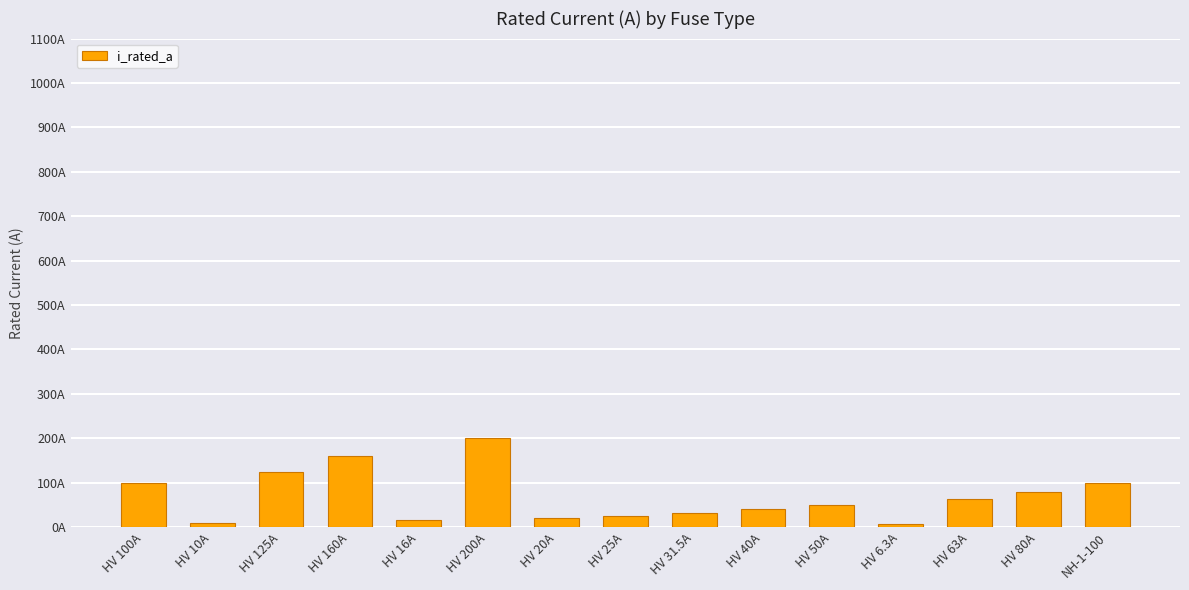

Approximately how many times larger is the value at HV 80A compared to HV 50A?

1.6